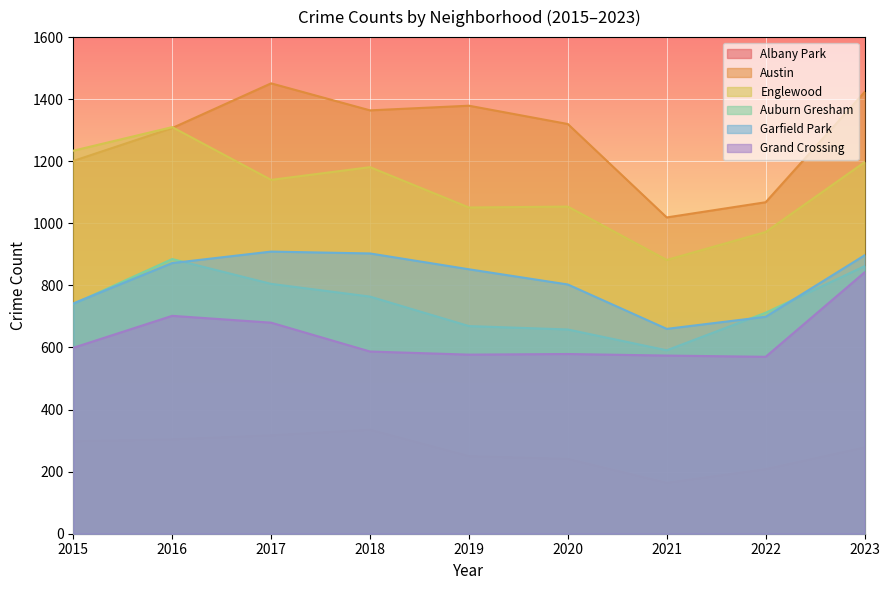

At which category is the sum across all series the highest?

2023